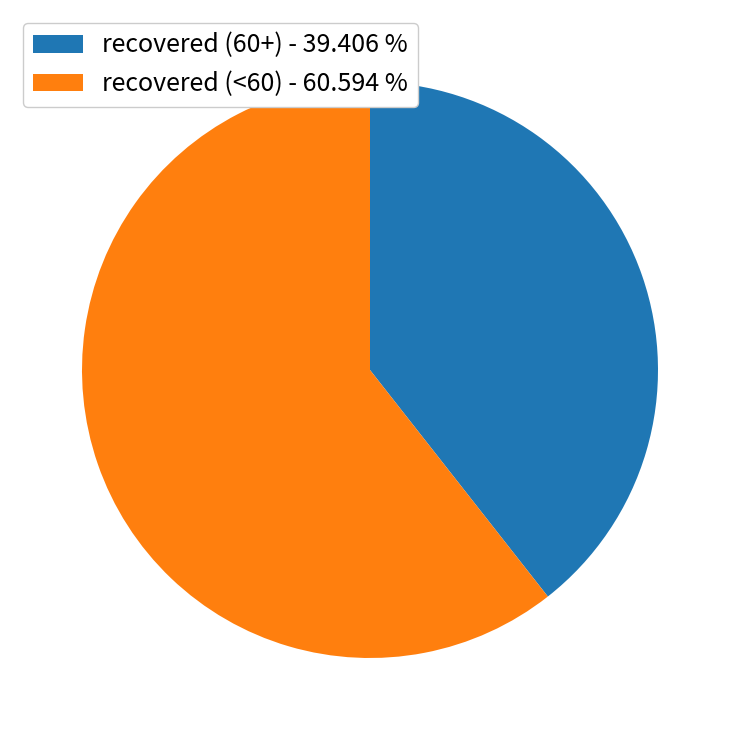

Which slice is the largest?

recovered (<60) - 60.594 %